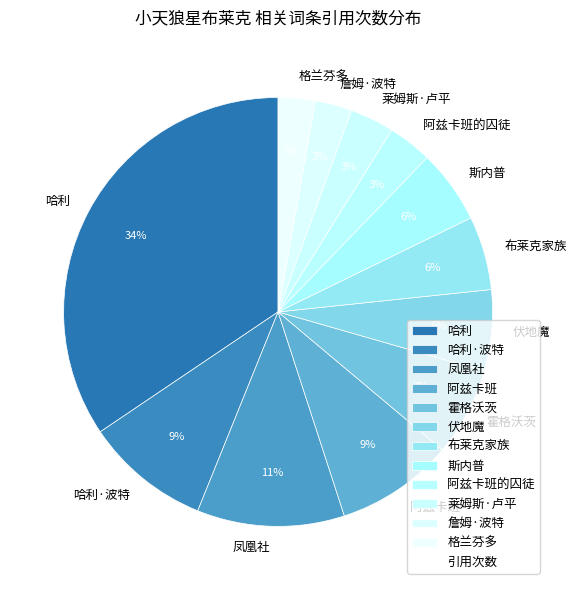

What is the largest slice in the pie chart?

哈利